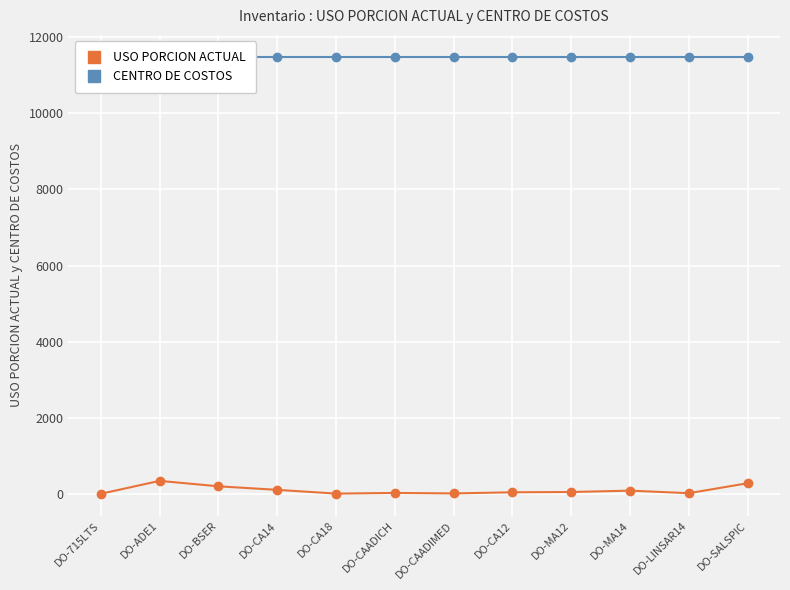

Reading right to left, transcribe all the data shown in this chart.

USO PORCION ACTUAL: 280.8	19.0	86.0	50.0	43.0	13.0	26.0	8.0	107.0	200.0	343.0	3.0
CENTRO DE COSTOS: 11488.0	11488.0	11488.0	11488.0	11488.0	11488.0	11488.0	11488.0	11488.0	11488.0	11488.0	11488.0